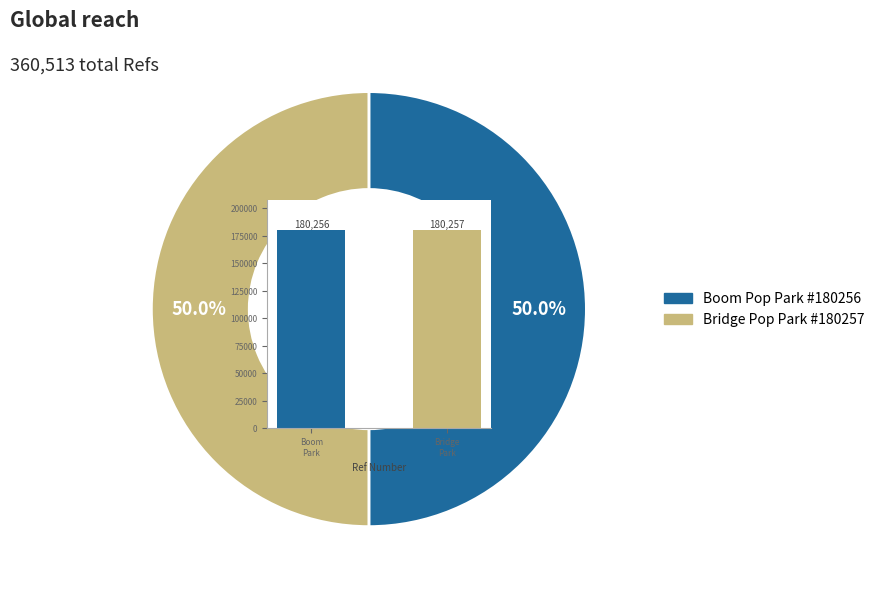

How many segments does this pie chart have?

2